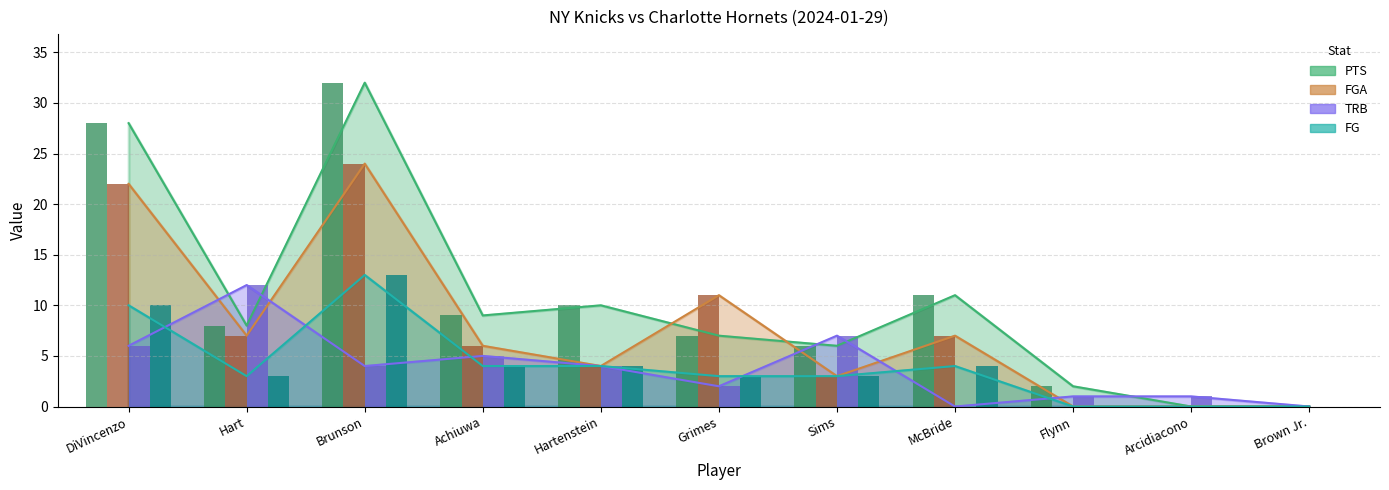

What is the difference between the maximum and minimum values in the PTS series?

32